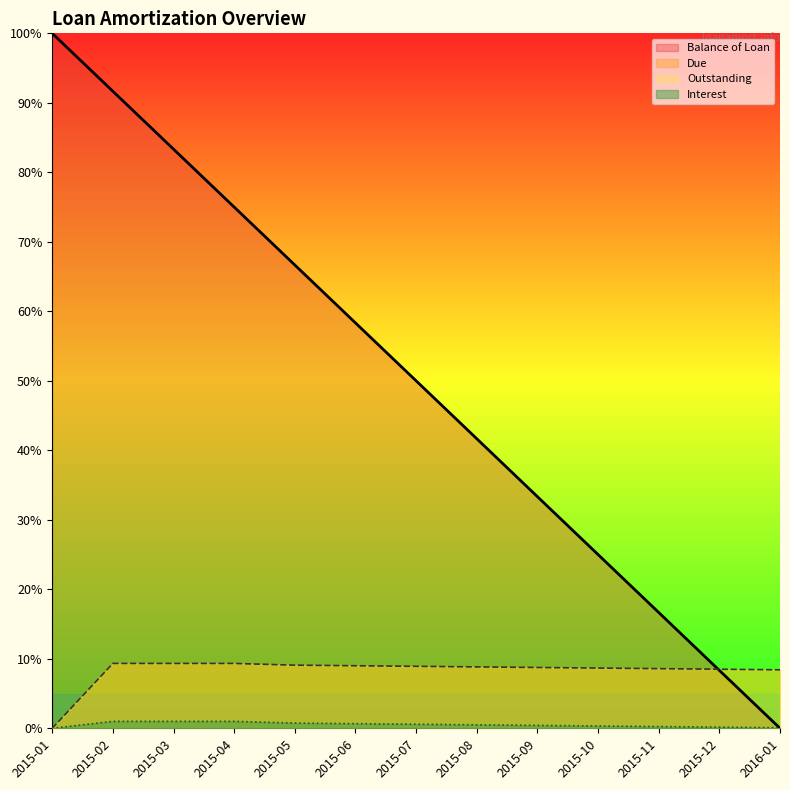

Rank the series by their maximum value, from lowest to highest.

Interest, Due, Balance of Loan